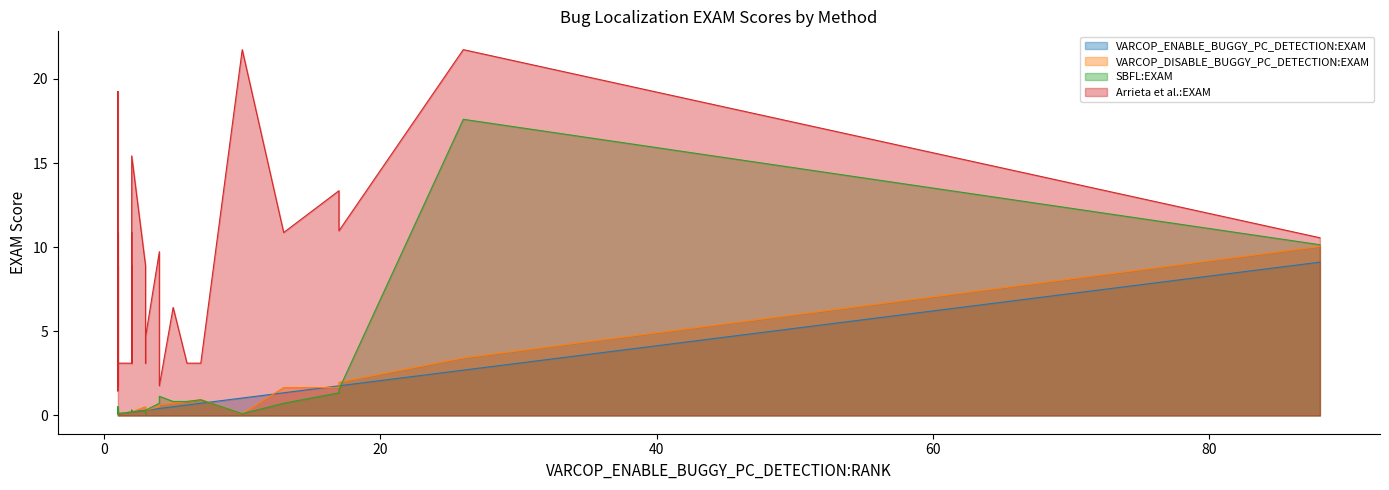

List the series in order of their peak value, highest first.

Arrieta et al.:EXAM, SBFL:EXAM, VARCOP_DISABLE_BUGGY_PC_DETECTION:EXAM, VARCOP_ENABLE_BUGGY_PC_DETECTION:EXAM